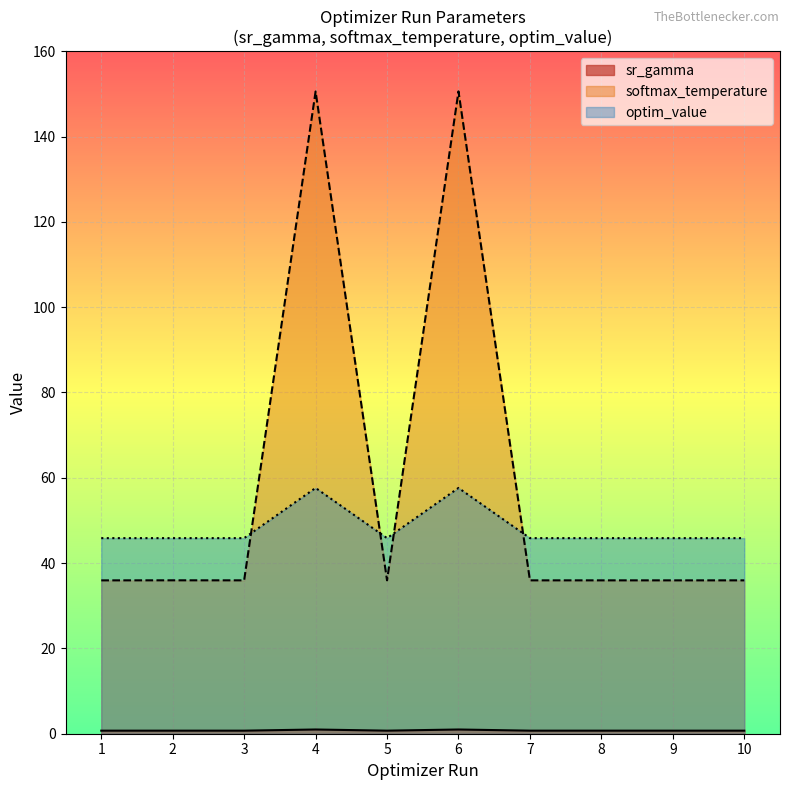

How many intersections are there between optim_value and param_value_human_readable?

4